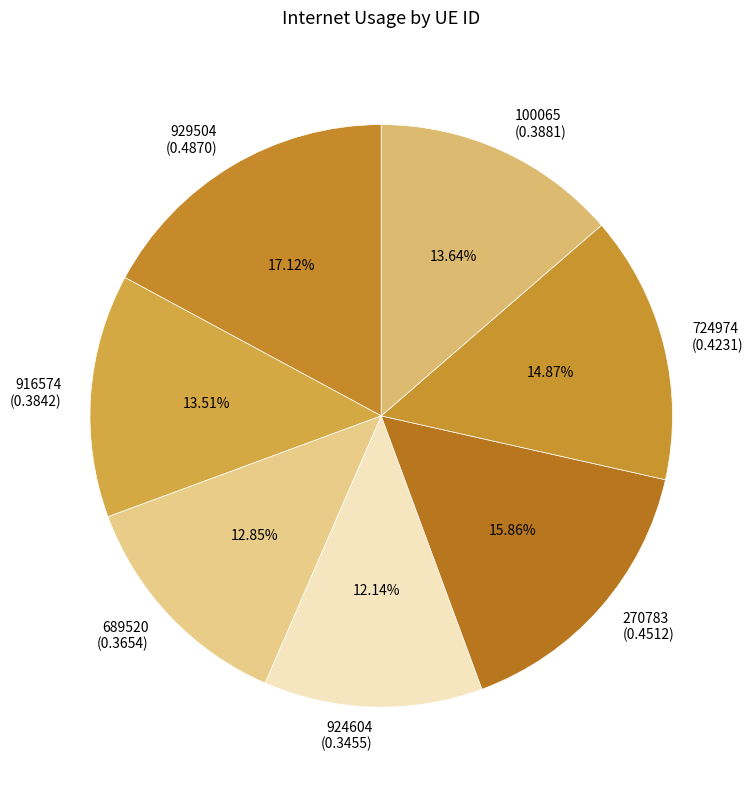

The 924604 slice represents 12% of the pie. True or false?

True